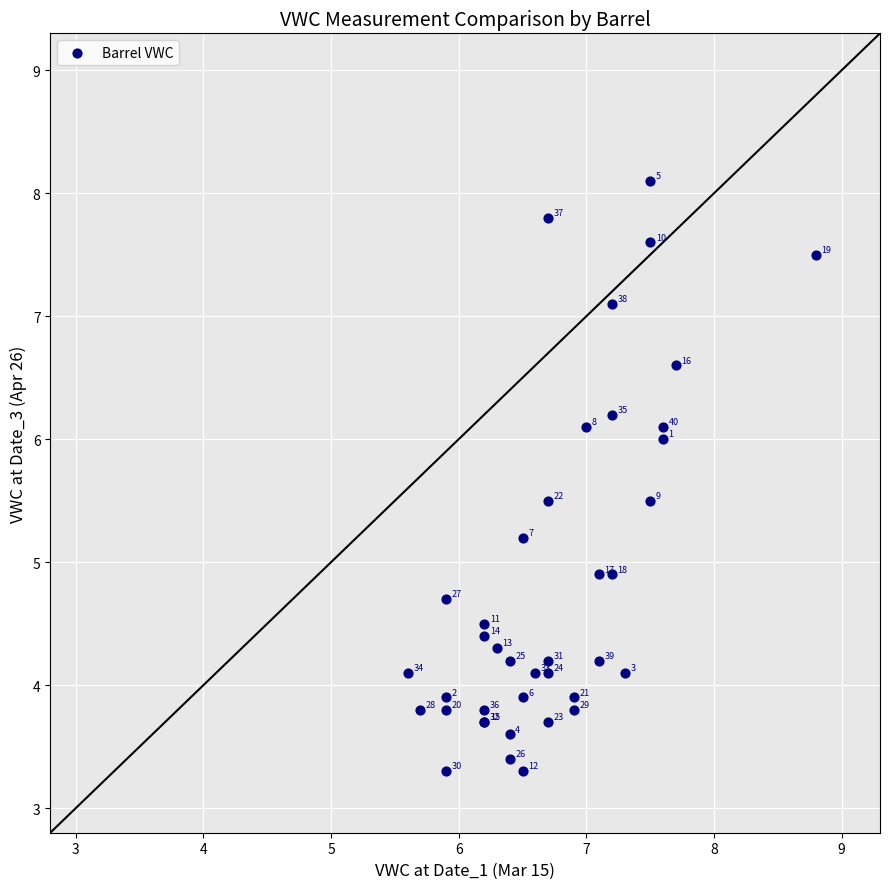

What Y value in the scatter plot is closest to 5?

4.9